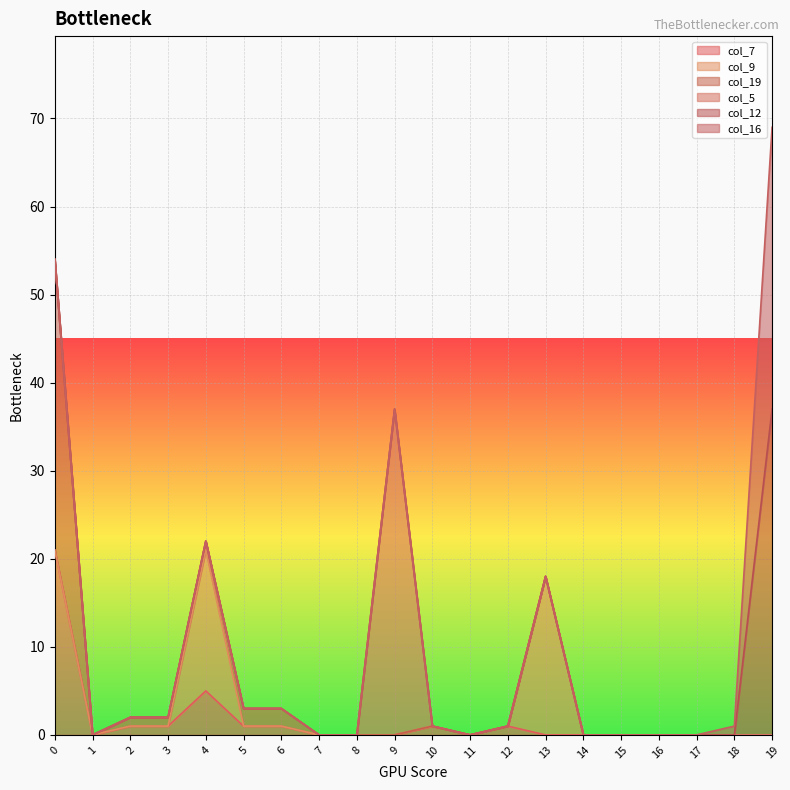

At which category is the sum across all series the highest?

19